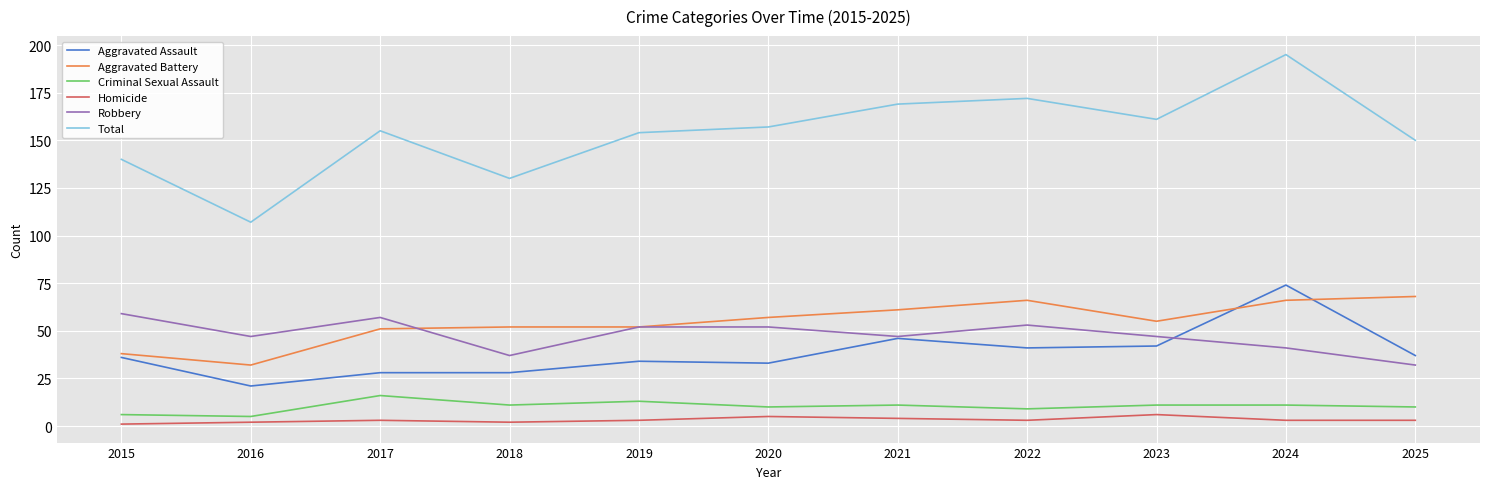

What is the difference between the maximum and minimum values in the Robbery series?

27